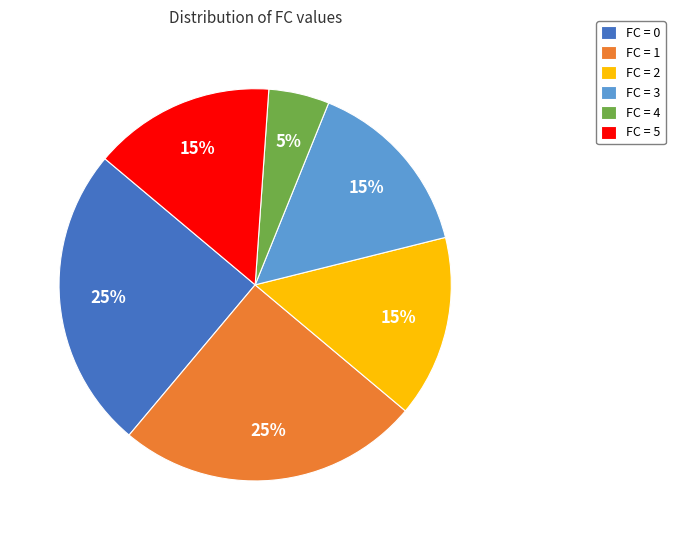

How many segments does this pie chart have?

6